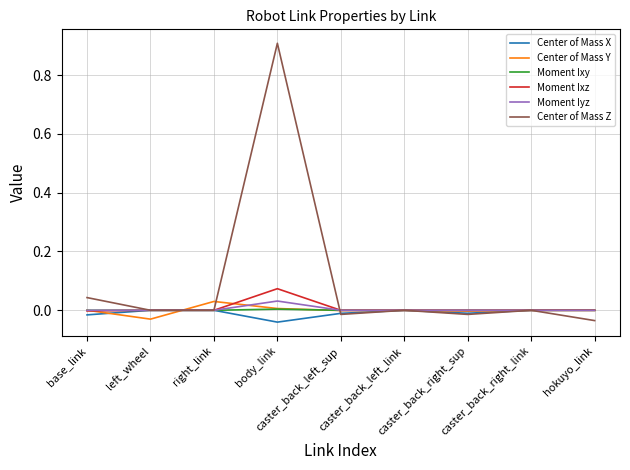

Which series has the widest spread of values?

Center of Mass Z